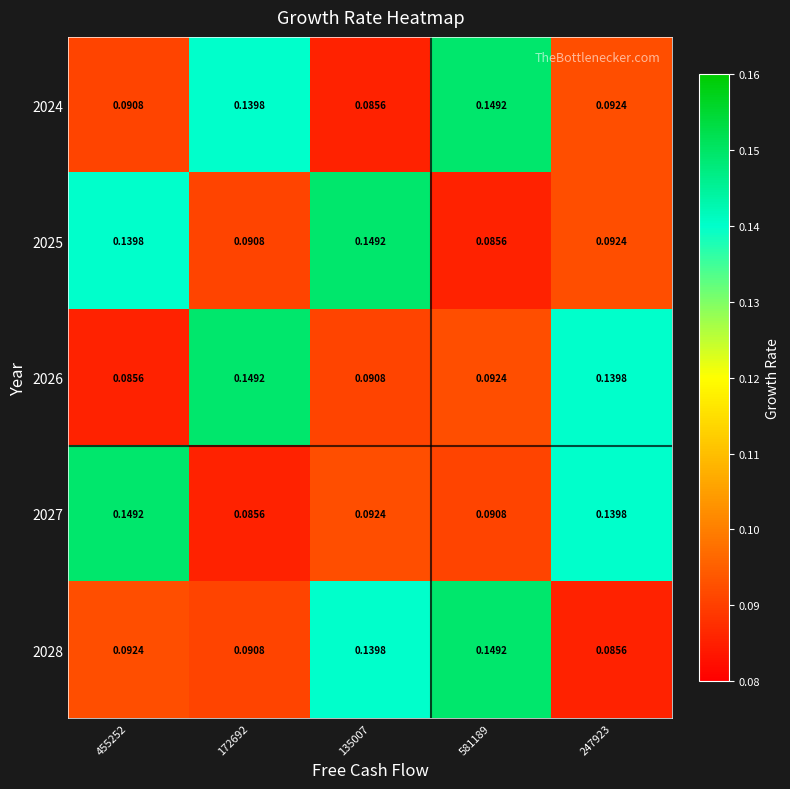

How many categories are shown in the chart?

5